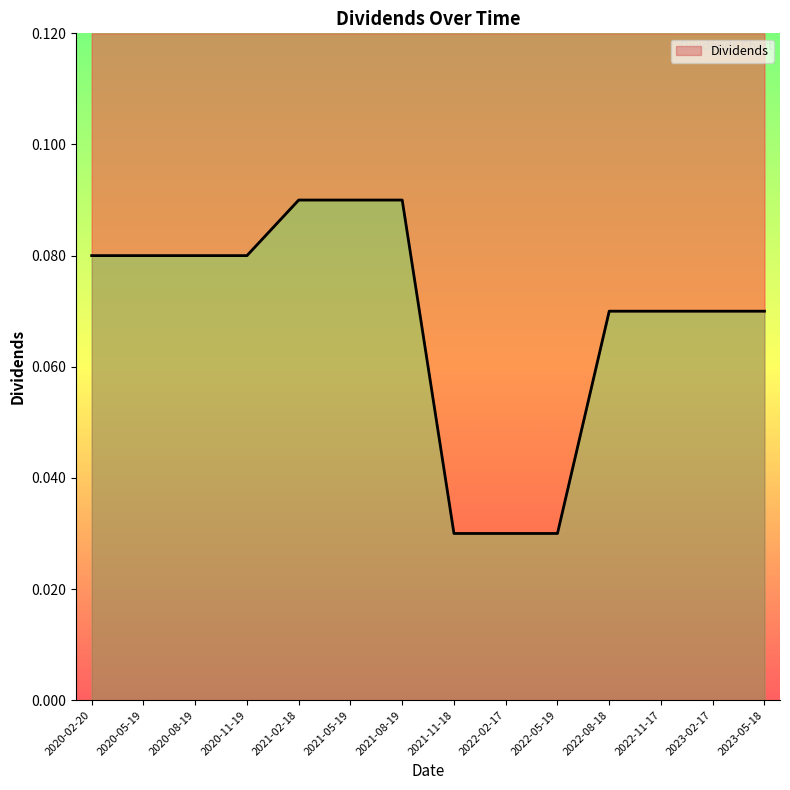

How many lines are shown in the chart?

1